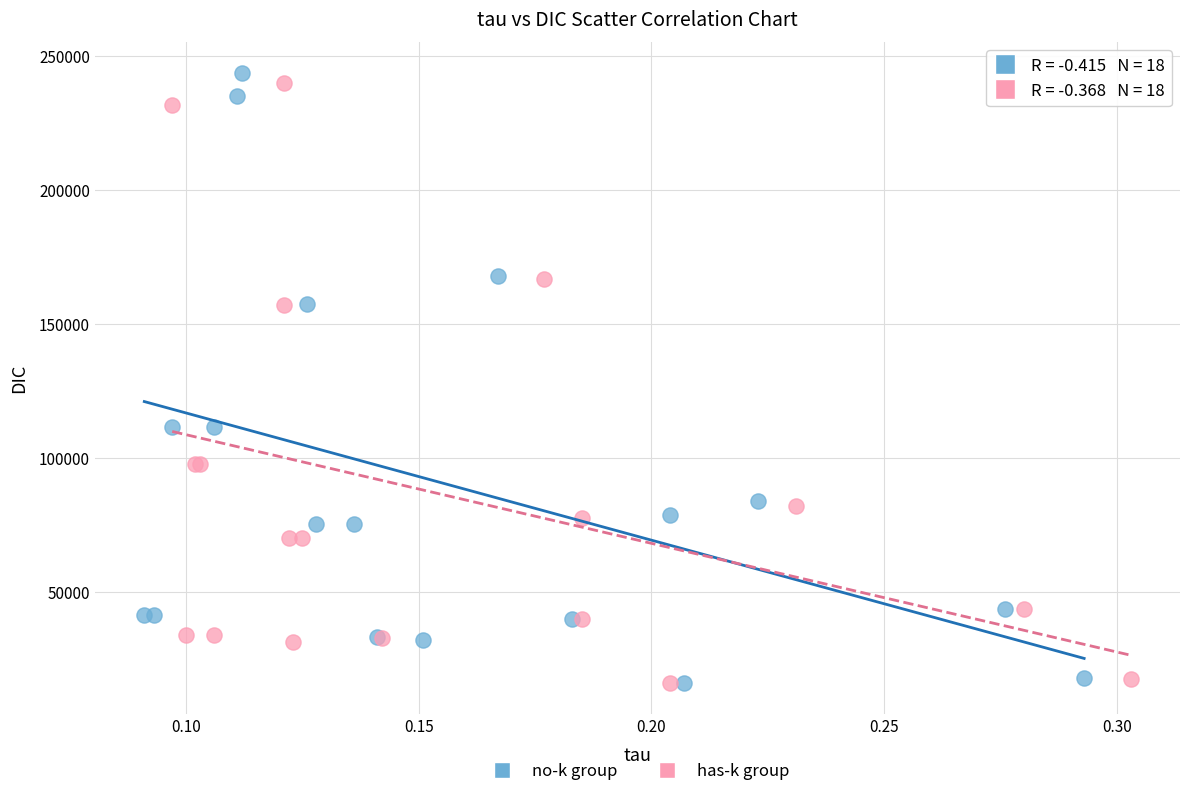

What are all the series names shown in the legend?

no-k group, has-k group